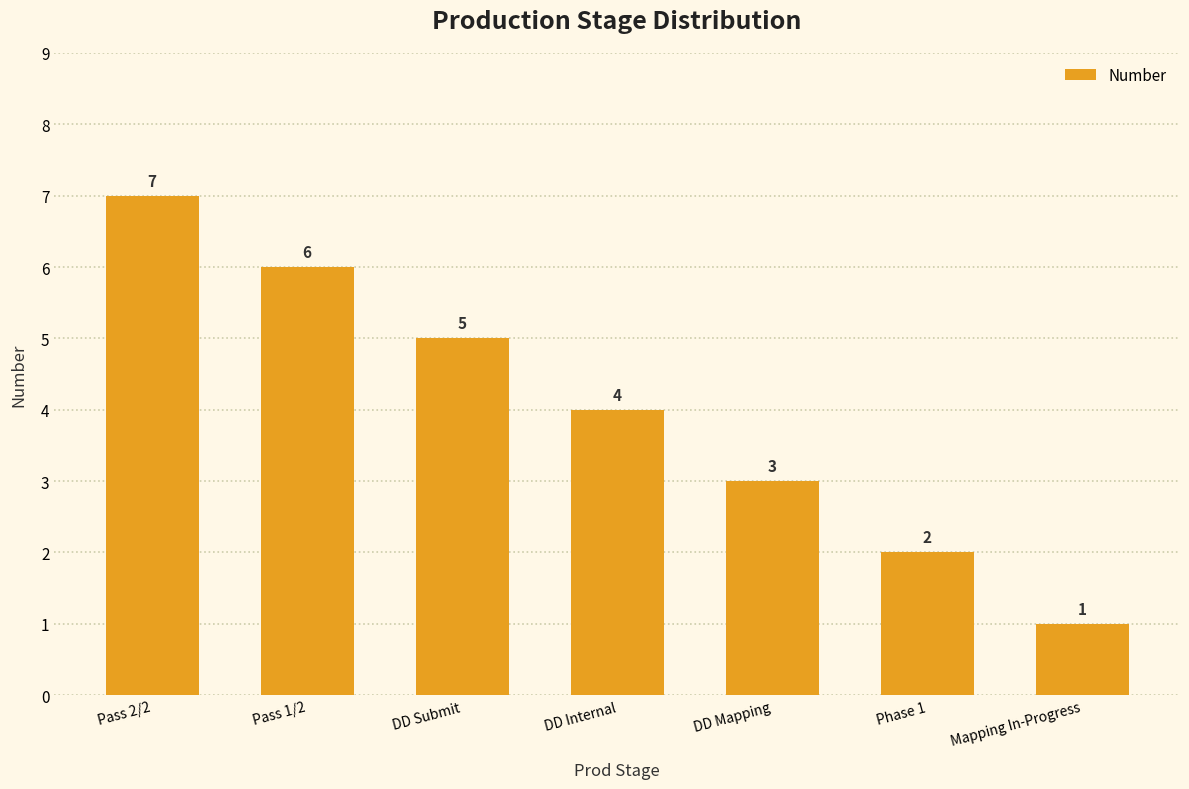

Which has a higher value, Phase 1 or DD Internal?

DD Internal